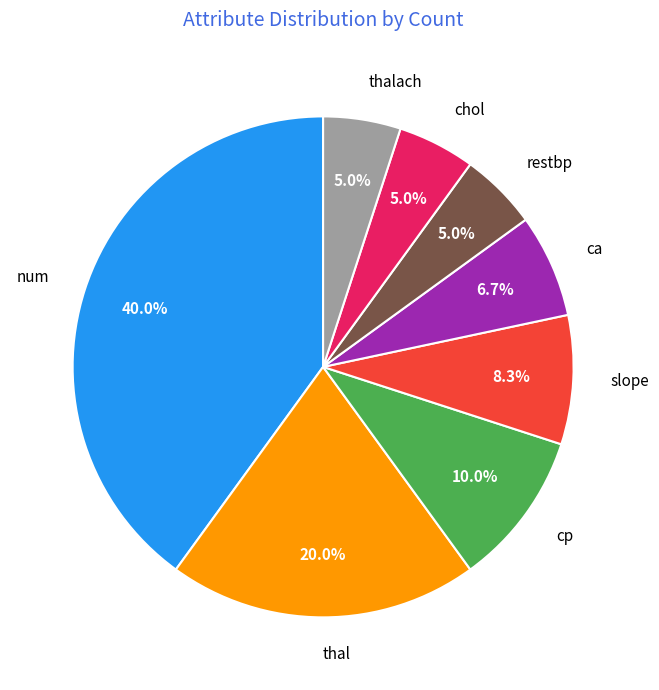

Does thalach account for over 50% of the chart?

No